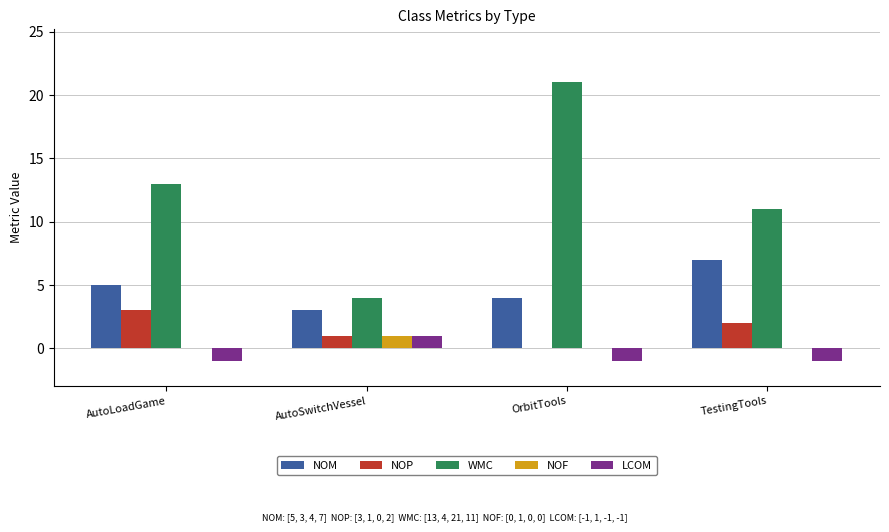

Which series changed the most between AutoLoadGame and AutoSwitchVessel?

WMC